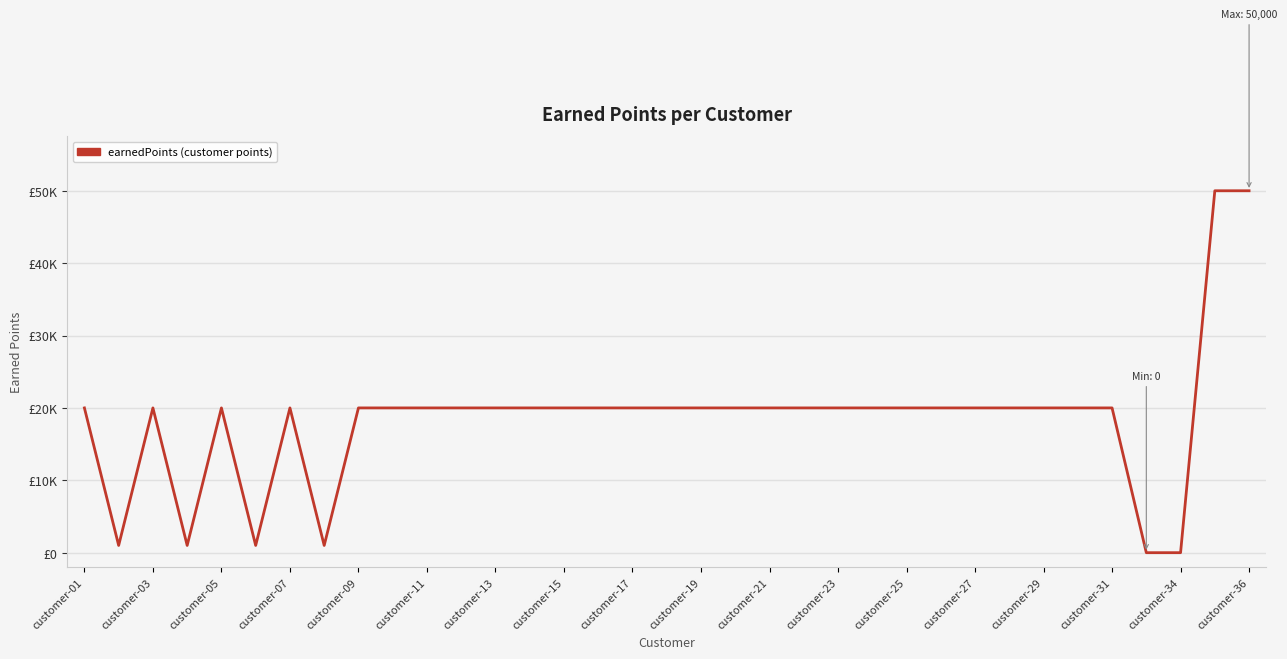

Is this an area chart (filled region under the line)?

No